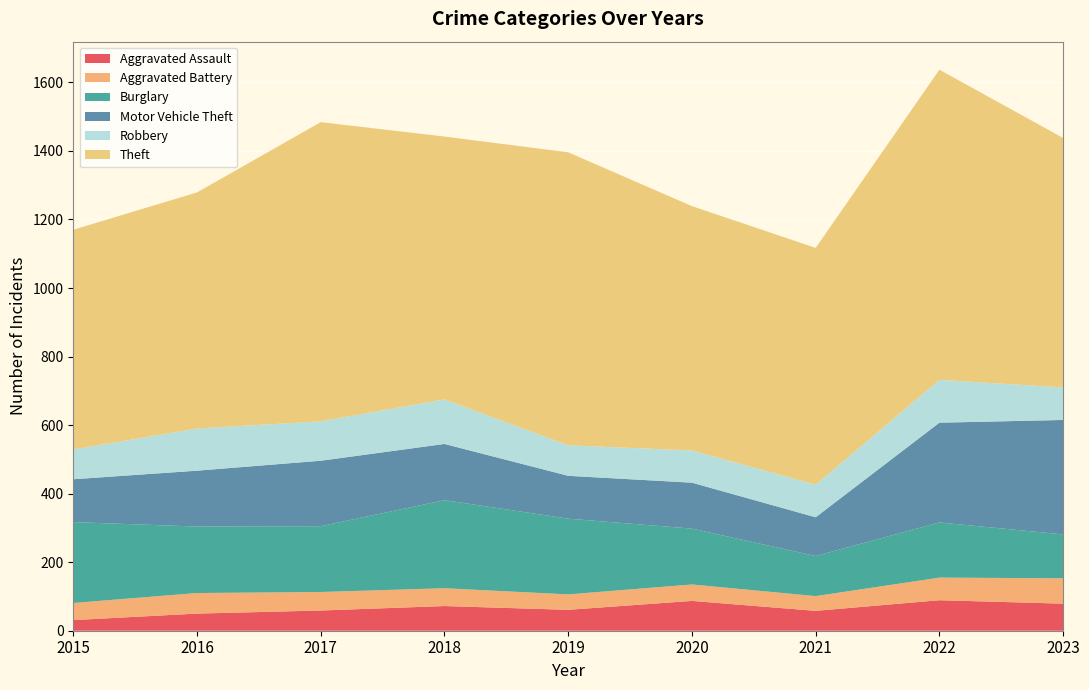

Reading right to left, list all the values displayed in this chart.

Aggravated Assault: 2023=79	2022=89	2021=58	2020=87	2019=61	2018=72	2017=59	2016=50	2015=31
Aggravated Battery: 2023=74	2022=66	2021=43	2020=48	2019=45	2018=52	2017=54	2016=60	2015=50
Burglary: 2023=128	2022=161	2021=117	2020=163	2019=221	2018=257	2017=192	2016=194	2015=236
Motor Vehicle Theft: 2023=334	2022=291	2021=113	2020=134	2019=125	2018=164	2017=191	2016=163	2015=125
Robbery: 2023=95	2022=125	2021=95	2020=94	2019=89	2018=130	2017=115	2016=123	2015=87
Theft: 2023=728	2022=905	2021=691	2020=713	2019=855	2018=767	2017=873	2016=689	2015=641